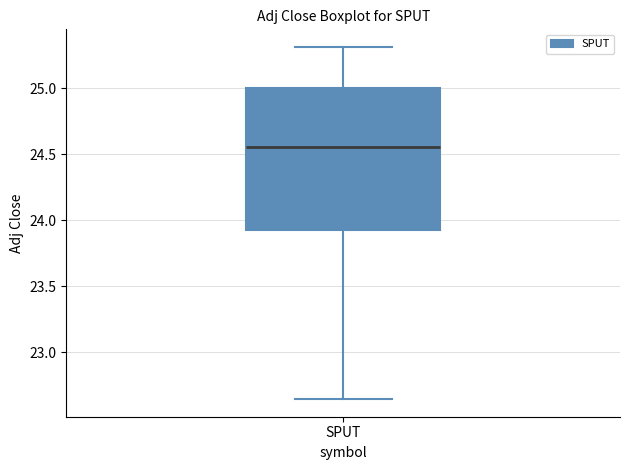

Transcribe this box plot: give where the median line is, the range the box spans, and where the two whiskers end, as read against the y-axis. The values are not printed on the chart, so give them approximately, as read against the axis.

median 24.55, box 23.90 to 25.00, whiskers 22.65 to 25.30